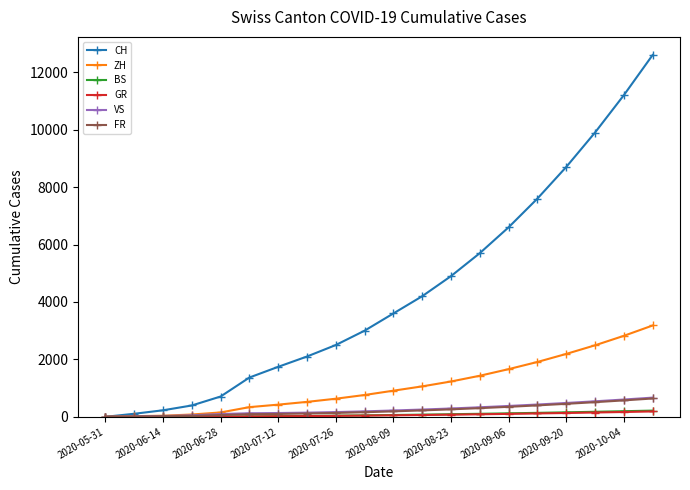

Which series has the largest total across all categories?

CH